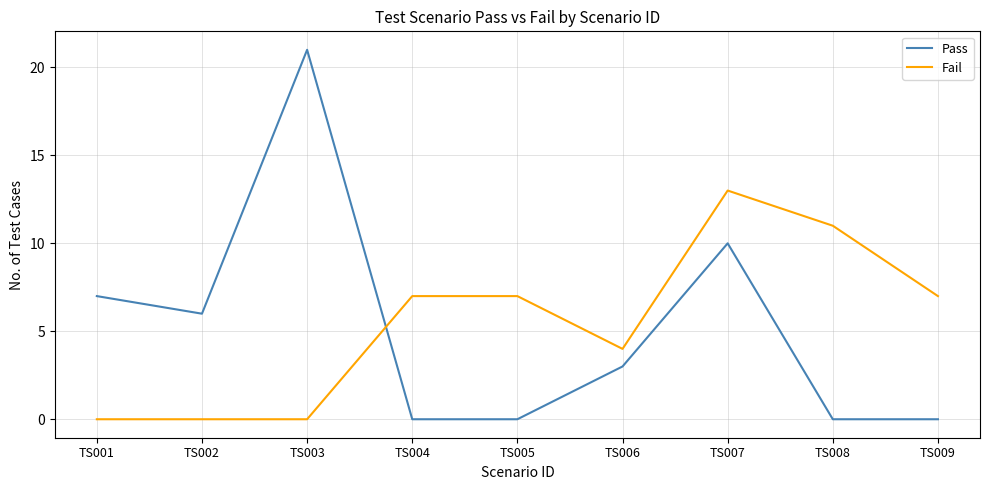

What is the greatest value displayed?

21